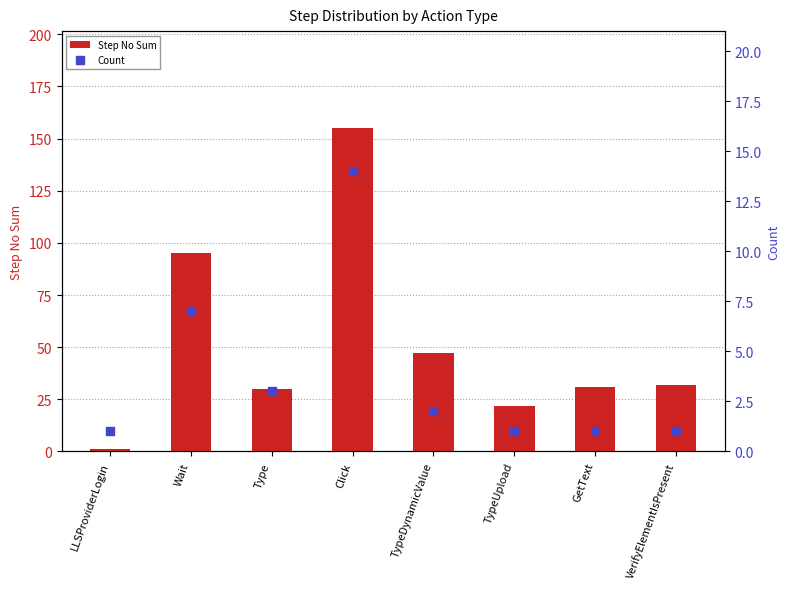

What are all the series names shown in the legend?

Step No Sum, Count